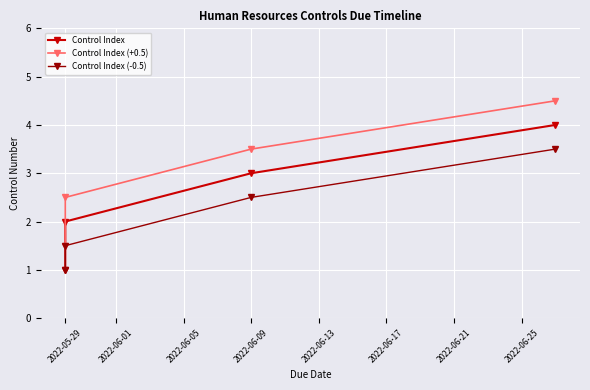

True or false: Control Index and Control Index (+0.5) cross at least once.

False